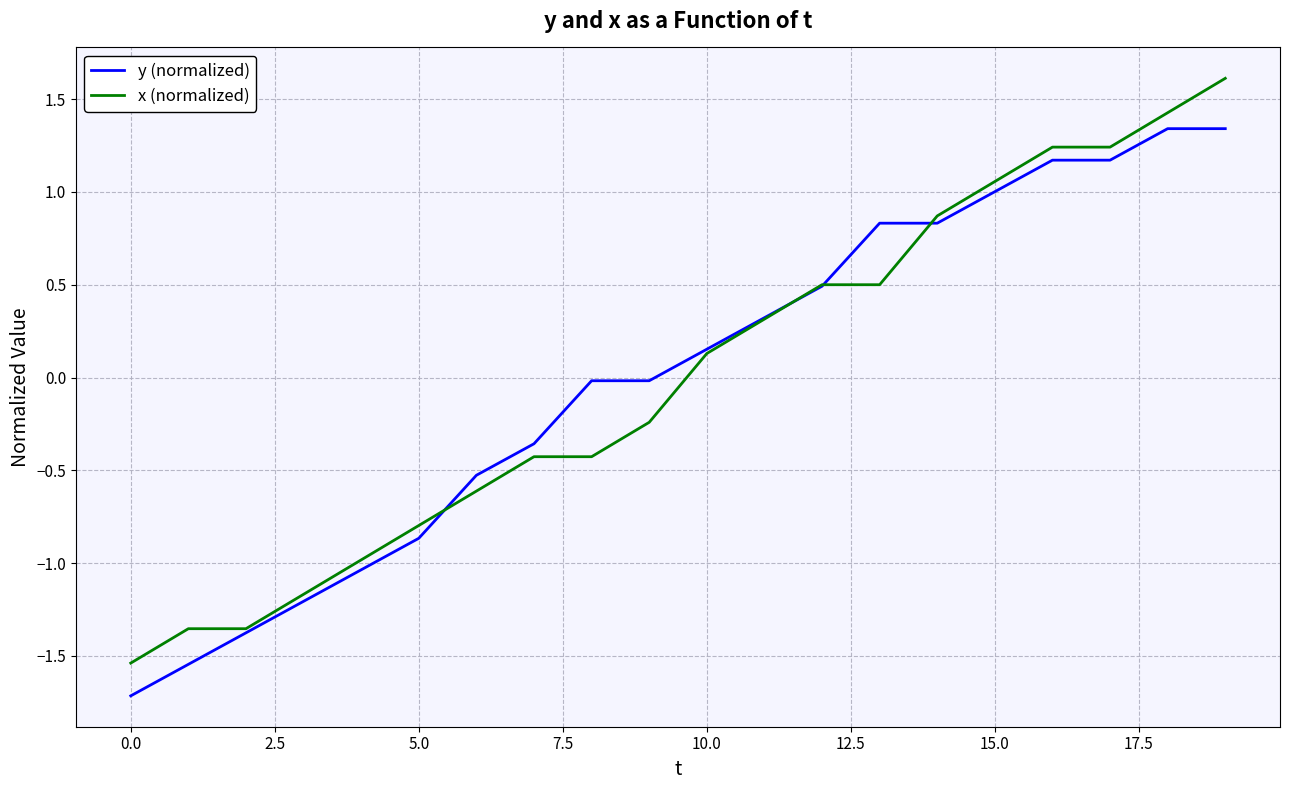

What is the maximum value for x (normalized)?

1.6